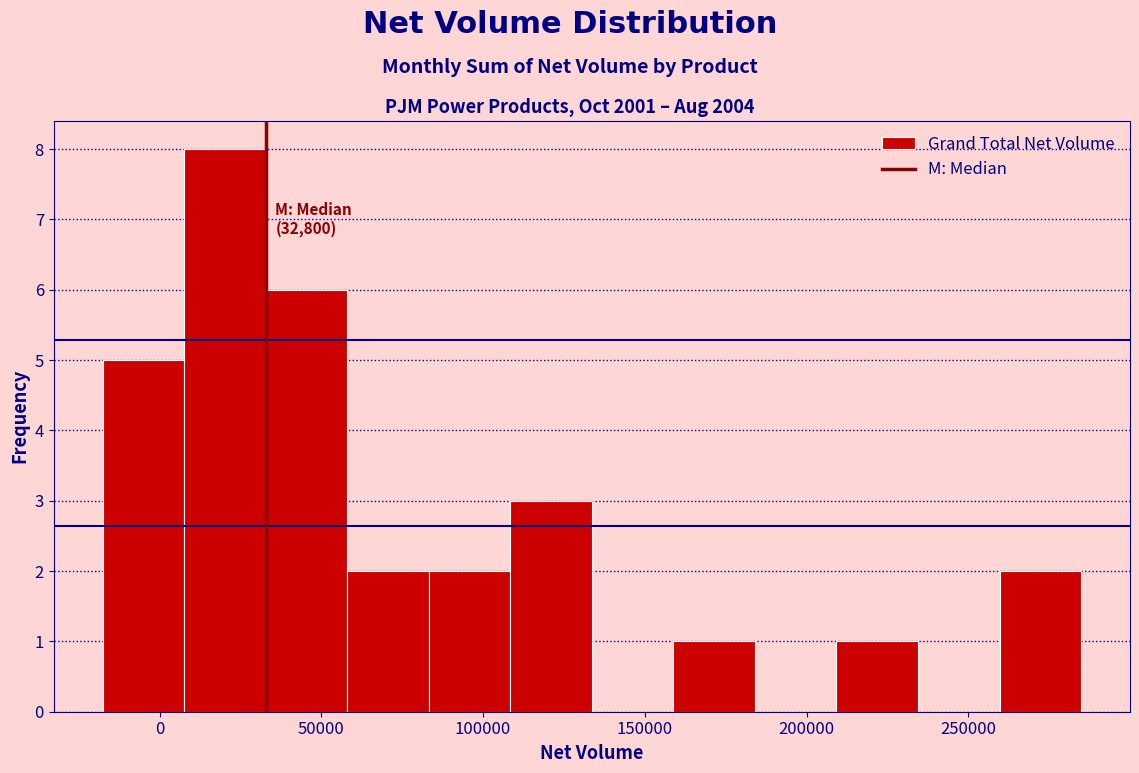

Which range on the x-axis has the tallest bar?

10000 to 35000